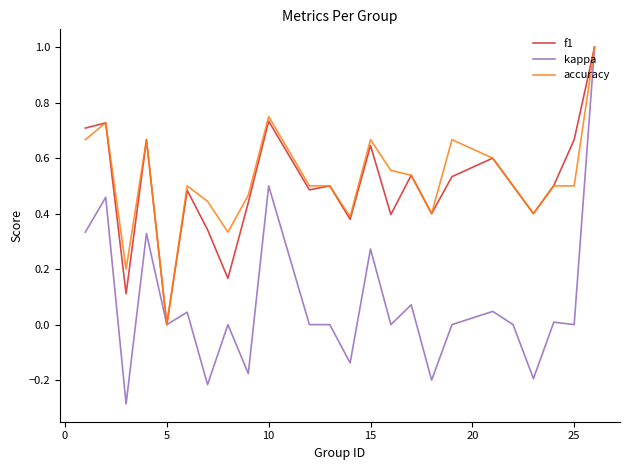

What is the maximum value for f1?

1.0